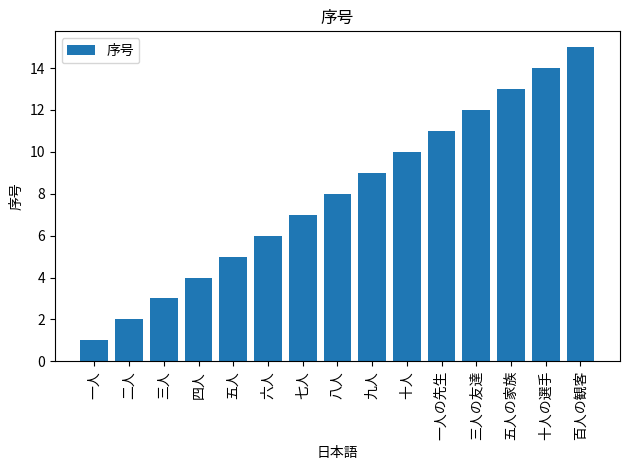

What position from the left is 三人の友達?

12